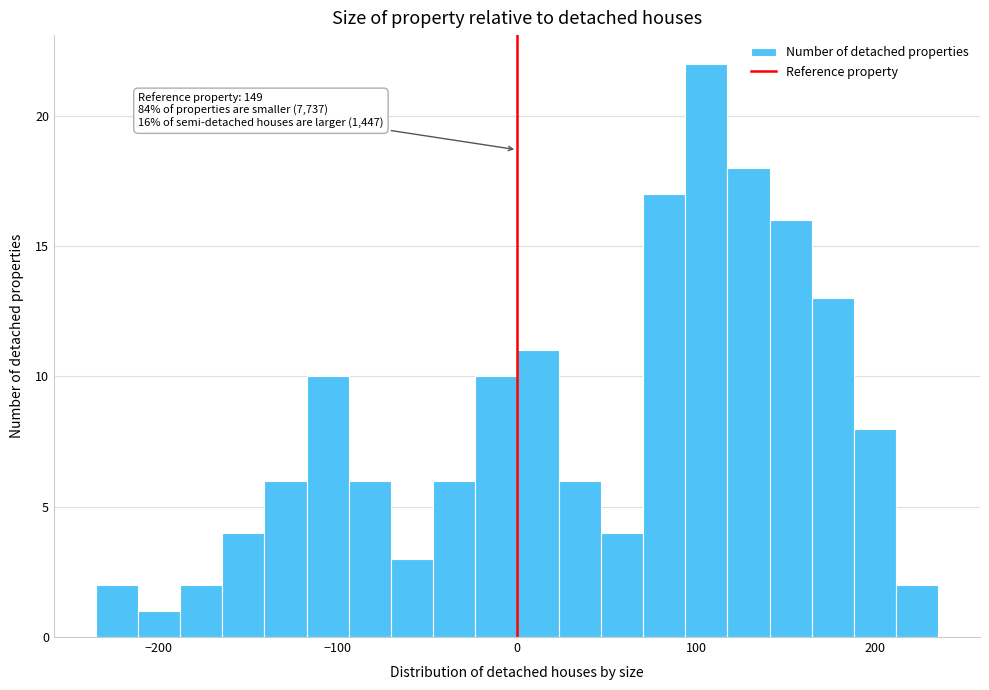

Around what value on the x-axis is the tallest bar? Give the approximate position of its centre, as read against the axis.

110